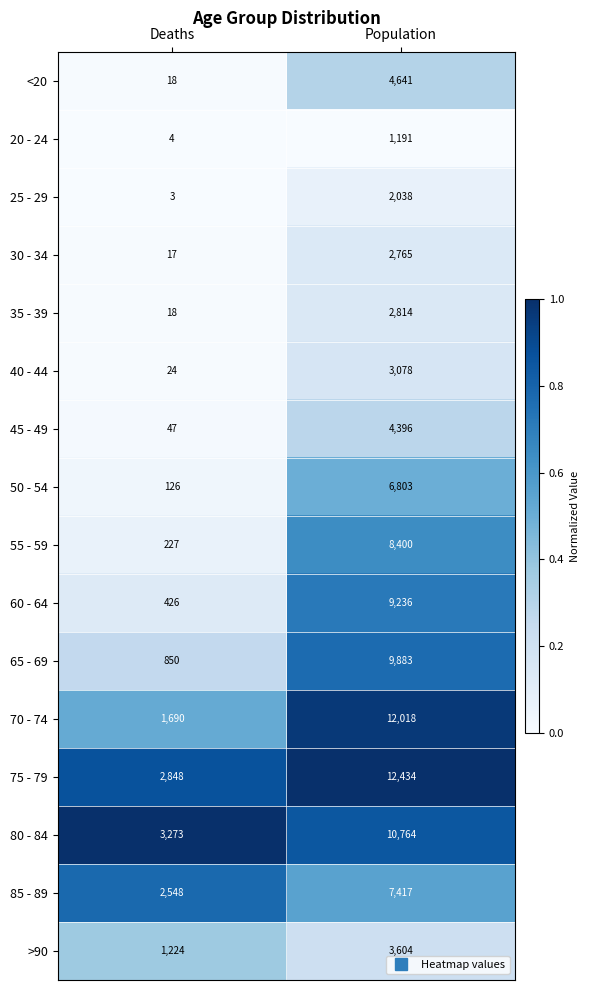

Which series changed the most between Deaths and Population?

70 - 74